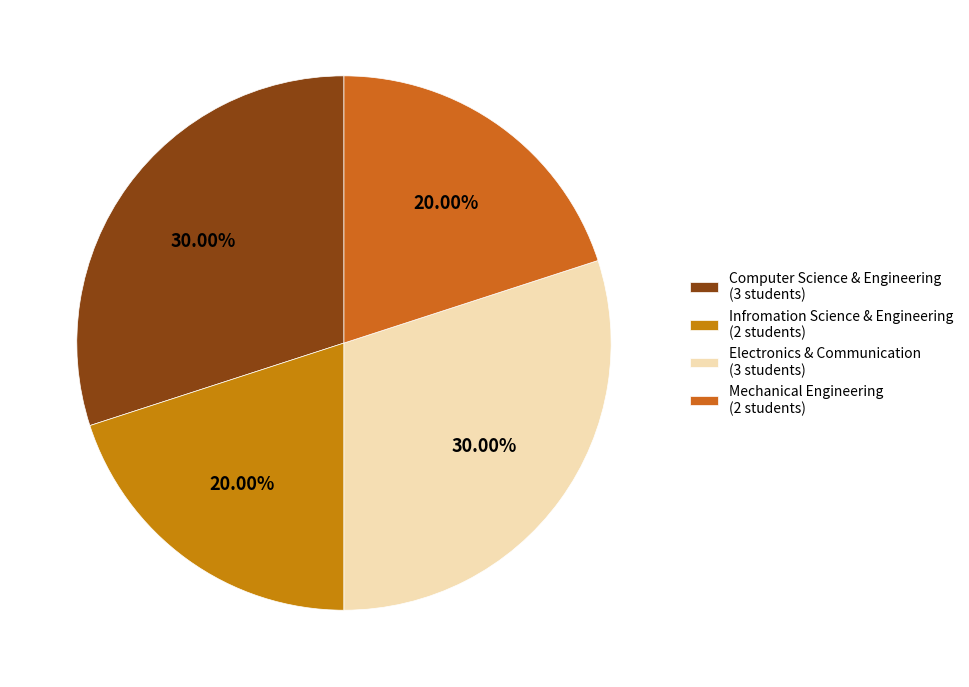

Does Electronics & Communication account for over 50% of the chart?

No